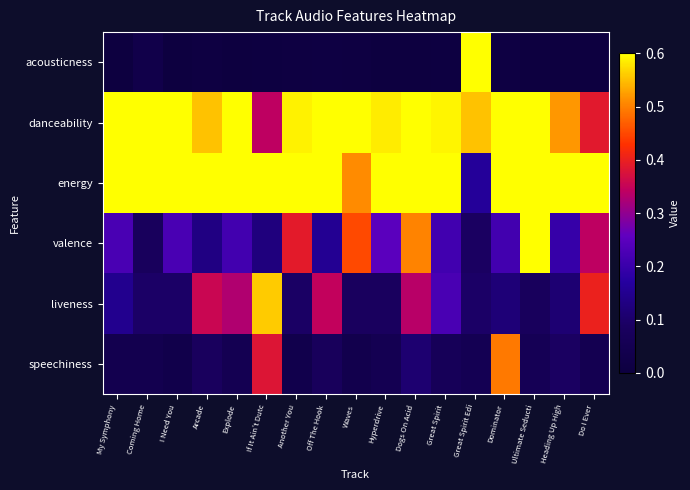

What is the total value across all series at Arcade?

2.1